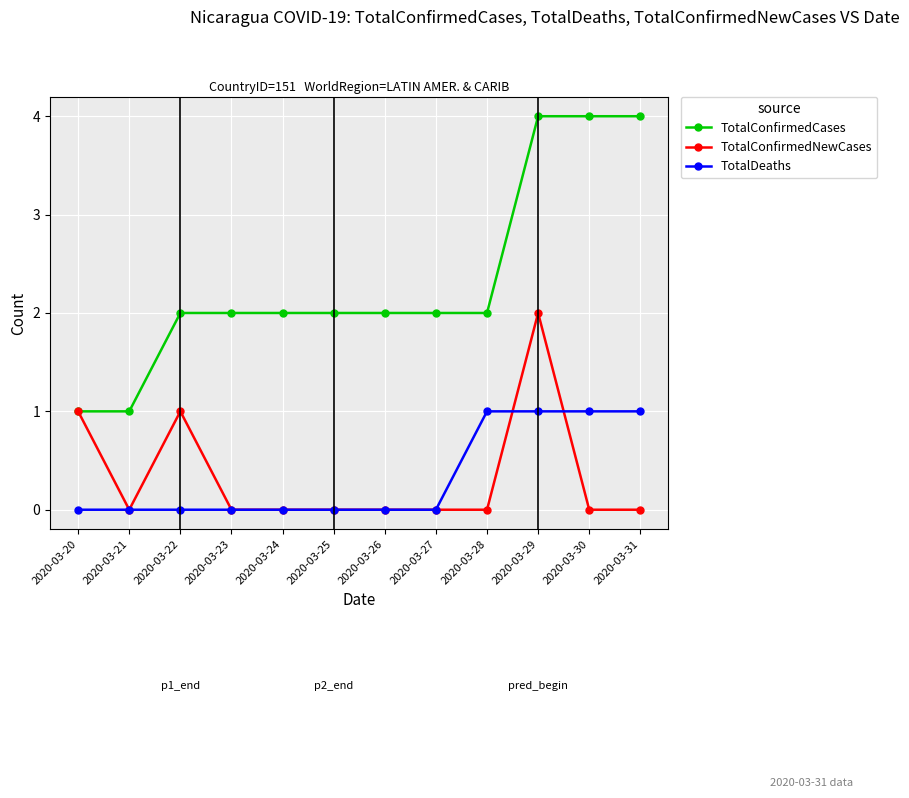

Between 2020-03-21 and 2020-03-30, which series saw the biggest shift?

TotalConfirmedCases